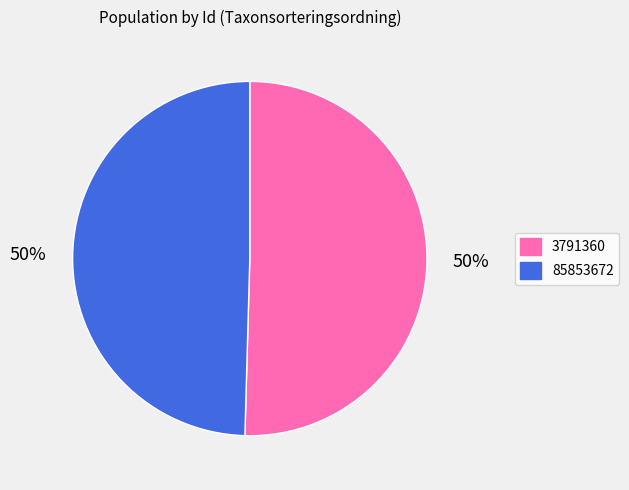

What is the ratio of the value at 3791360 to the value at 85853672?

1.0